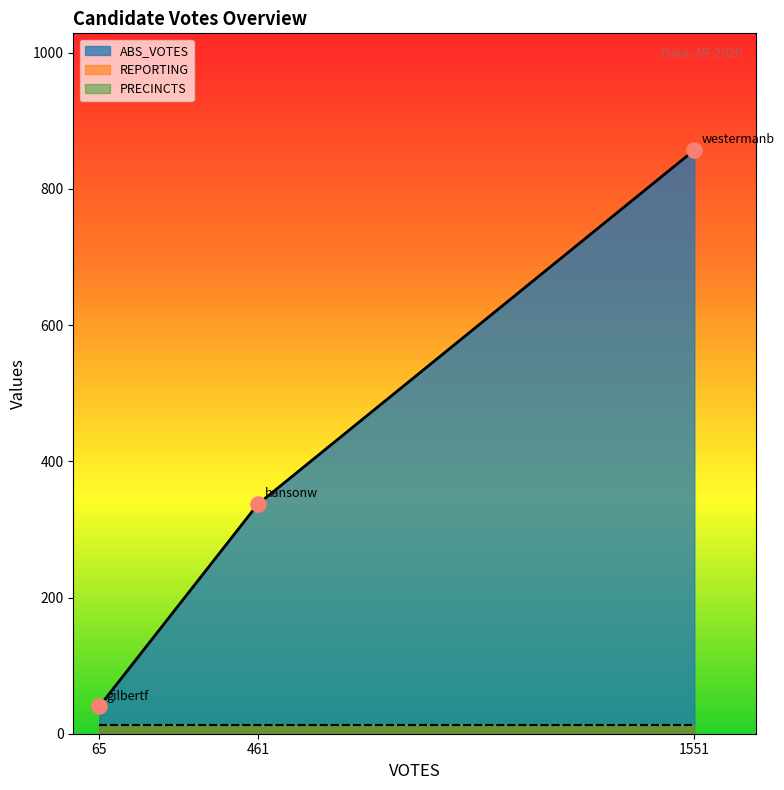

Is the value of ABS_VOTES at westermanb greater than the value of REPORTING at gilbertf?

Yes